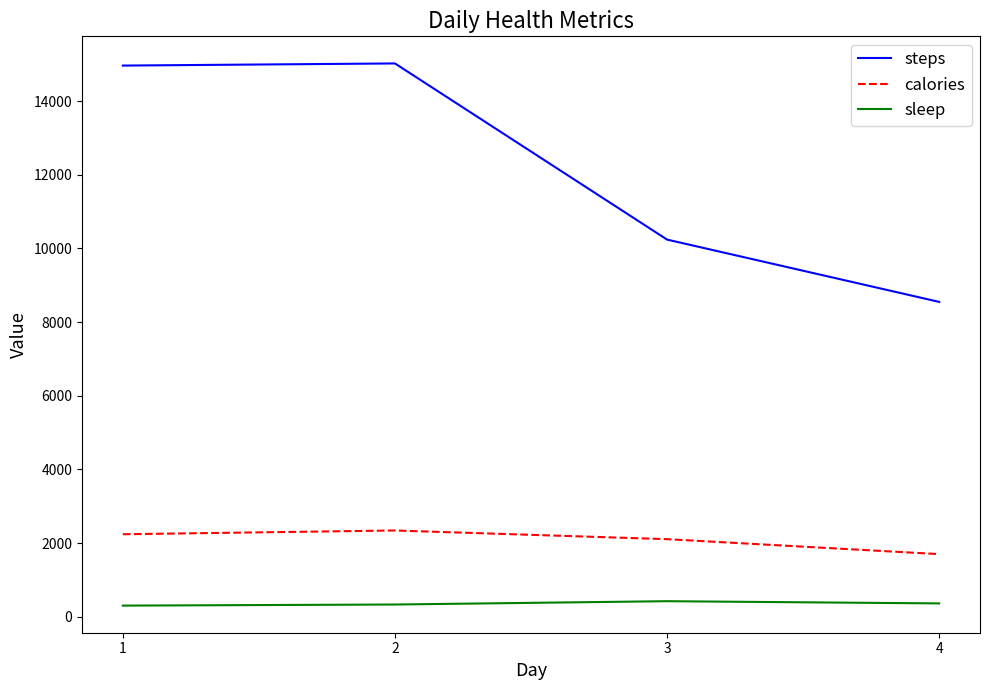

What value does the calories series have at 2, to the nearest 50?

2350